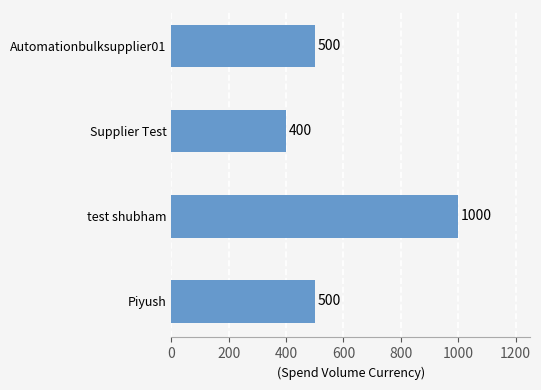

The chart shows a value of 655 at Piyush. True or false?

False